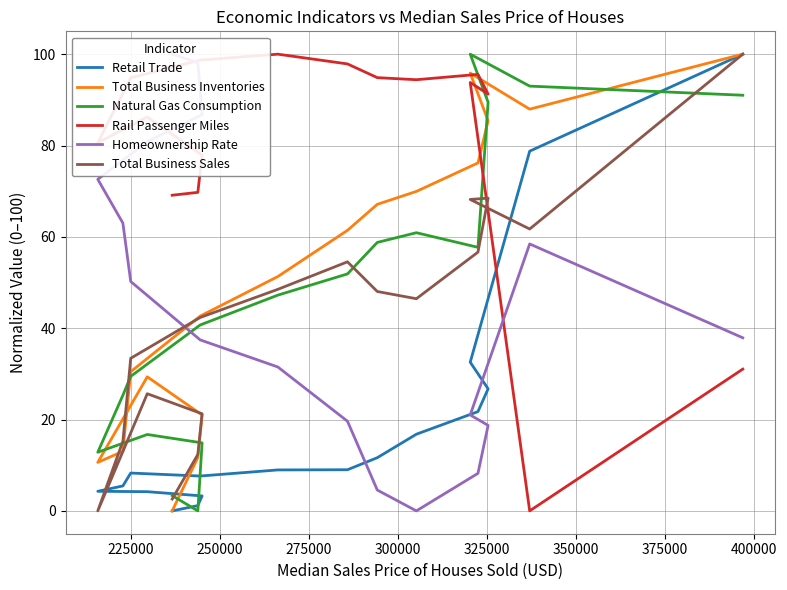

The Homeownership Rate series shows 173.5 at 200000. True or false?

False